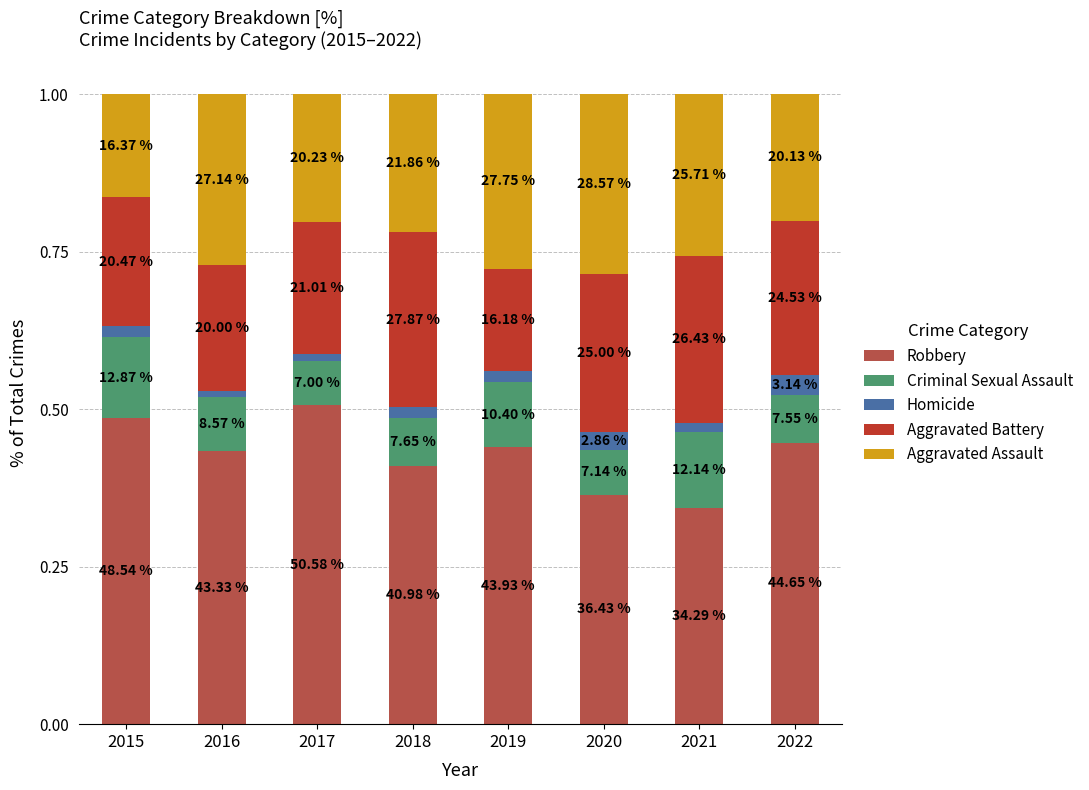

What are all the series names shown in the legend?

Robbery, Criminal Sexual Assault, Homicide, Aggravated Battery, Aggravated Assault